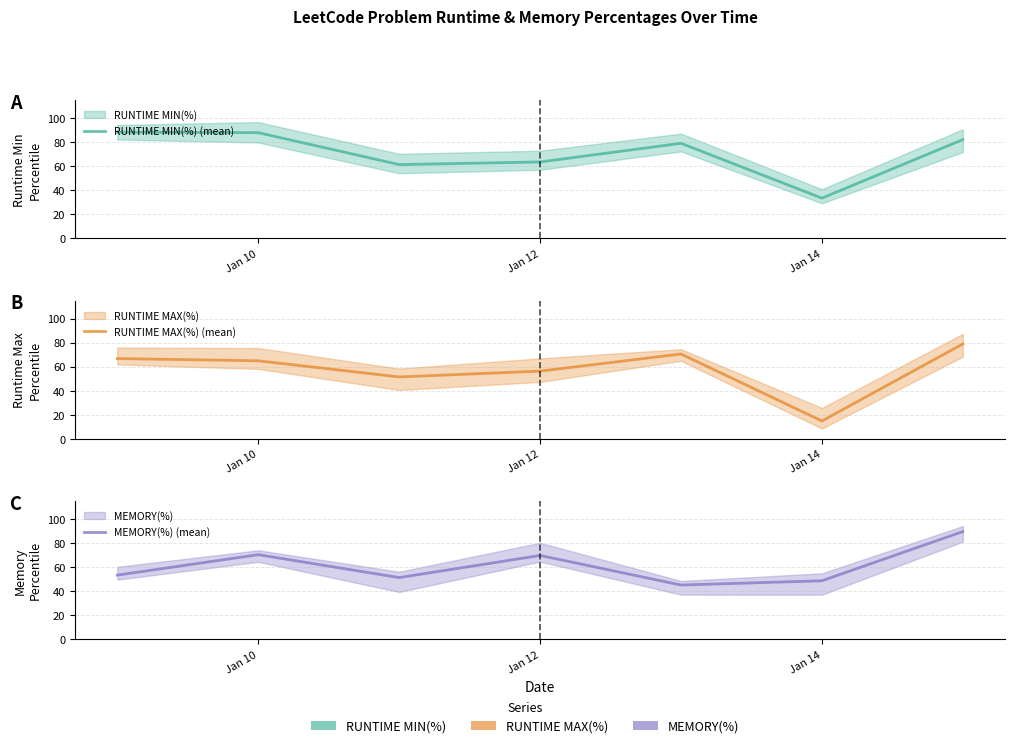

What is the difference between the maximum and minimum values in the MEMORY(%) (mean) series?

44.5